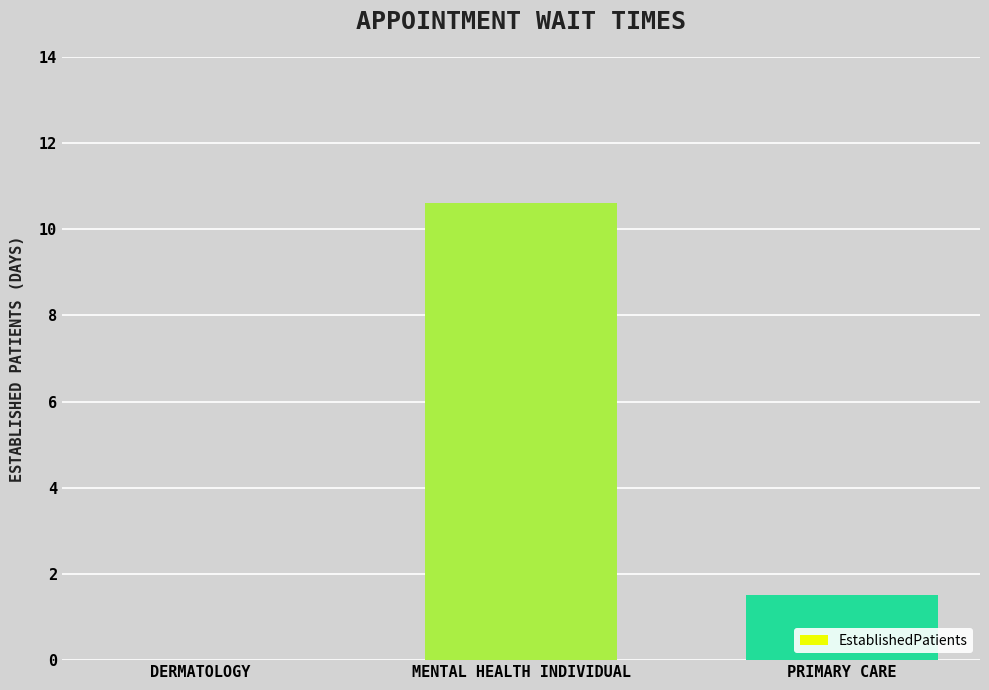

Which category has the highest value across all series?

MENTAL HEALTH INDIVIDUAL